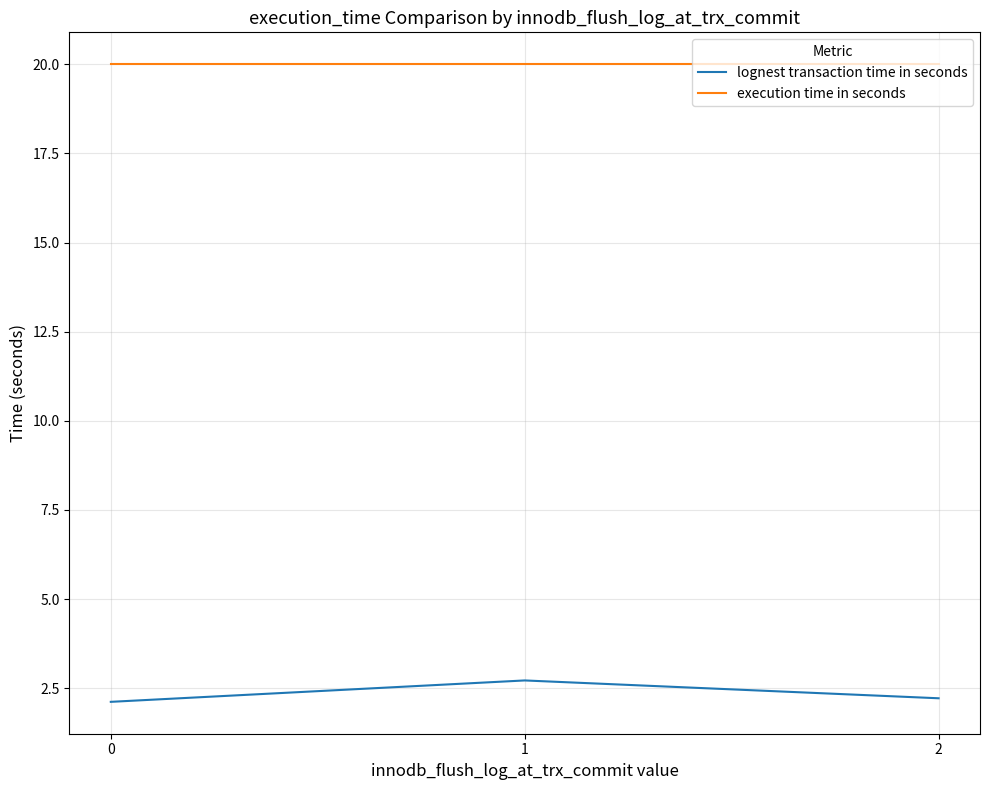

Which series has the largest range (max minus min)?

lognest transaction time in seconds